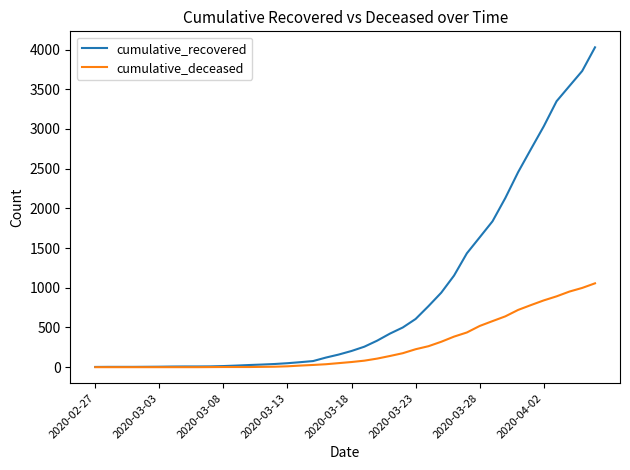

Rank the series by their maximum value, from lowest to highest.

cumulative_deceased, cumulative_recovered